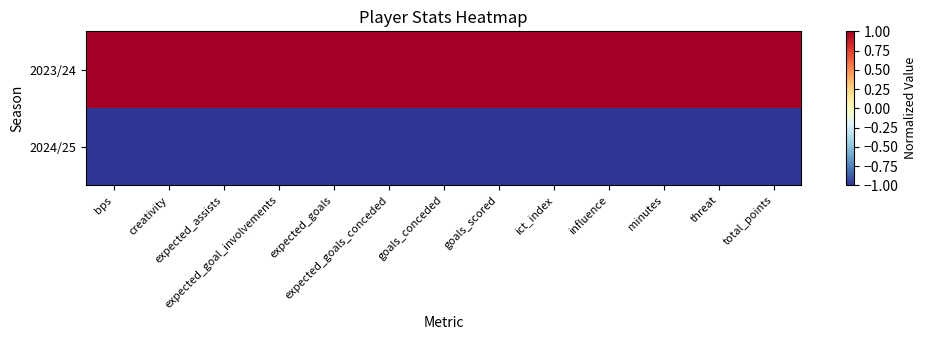

What is the spread (max minus min) of values at expected_assists?

2